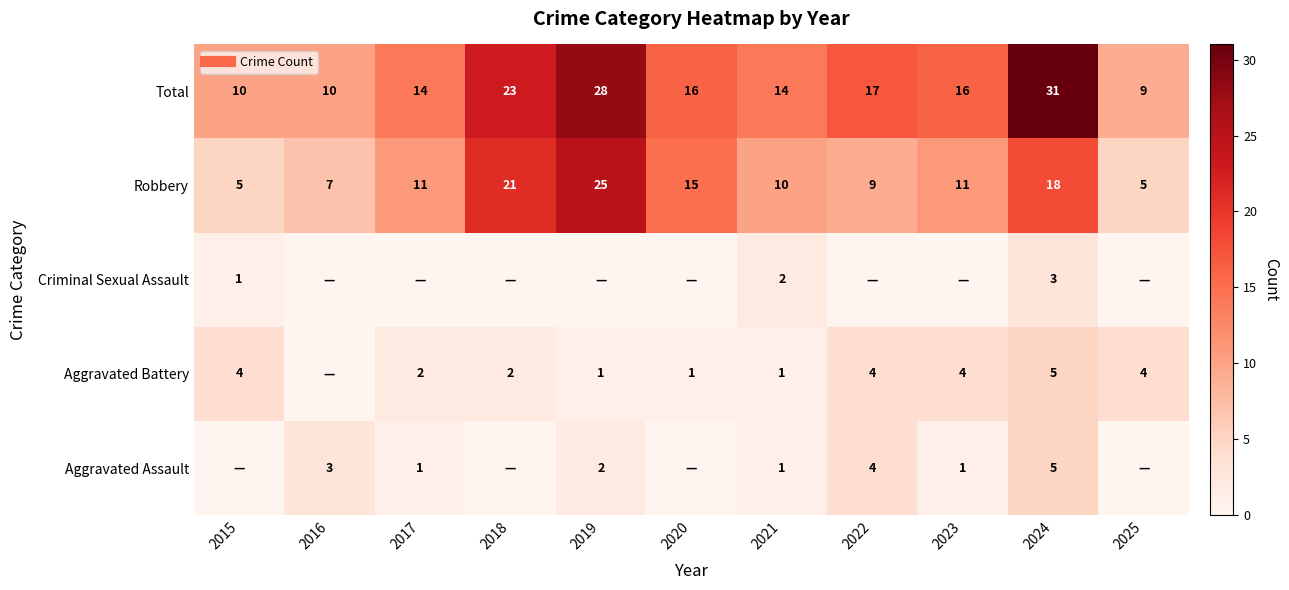

Is the value of Robbery at 2016 greater than the value of Criminal Sexual Assault at 2022?

Yes